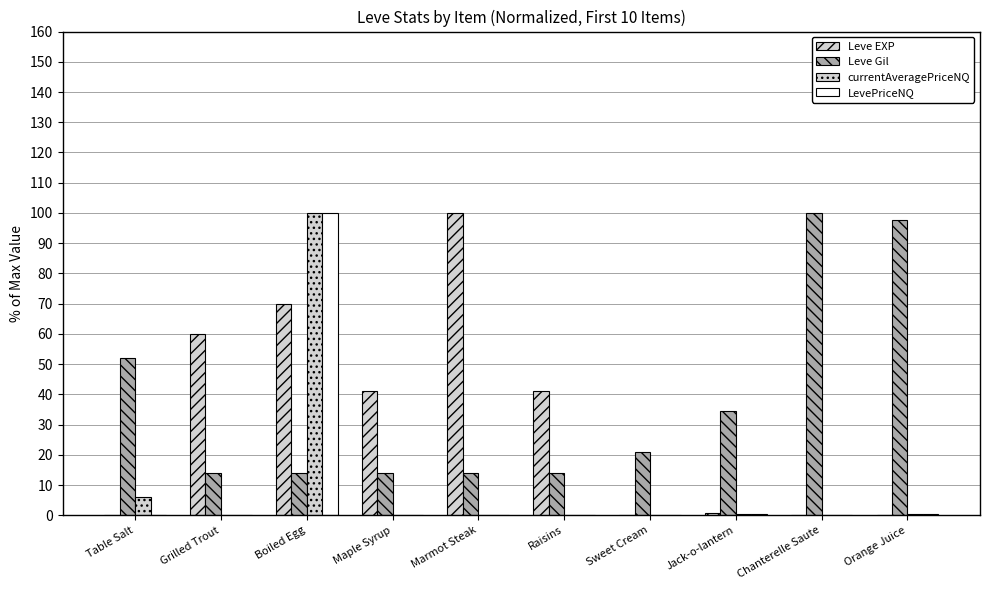

Count the number of data series in this chart.

4